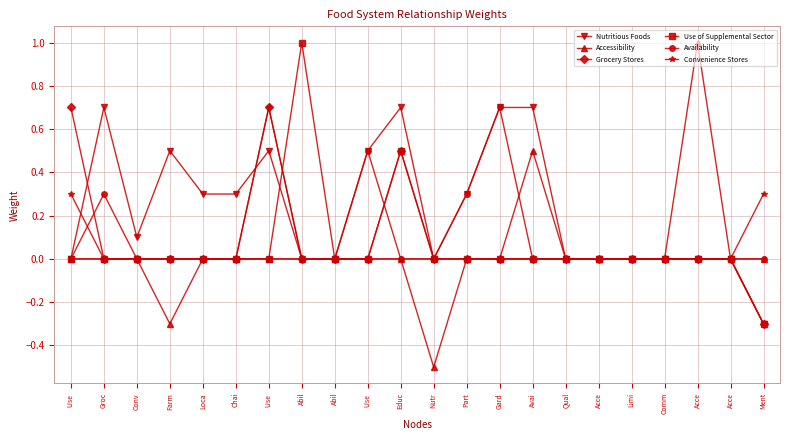

What are all the series names shown in the legend?

Nutritious Foods, Accessibility, Grocery Stores, Use of Supplemental Sector, Availability, Convenience Stores